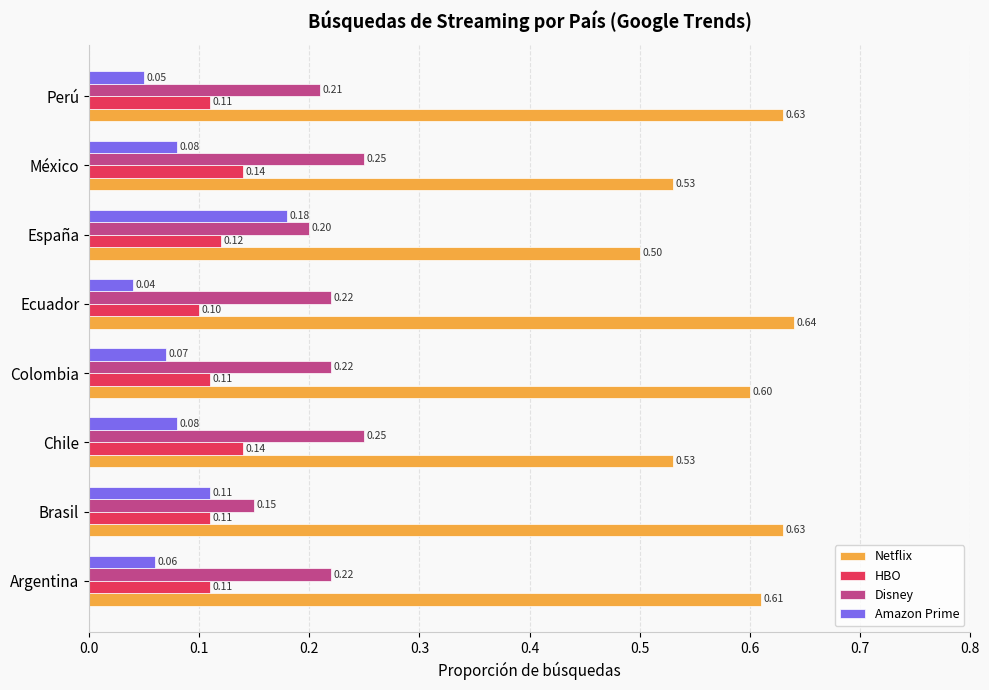

List the series in order of their peak value, lowest first.

HBO, Amazon Prime, Disney, Netflix